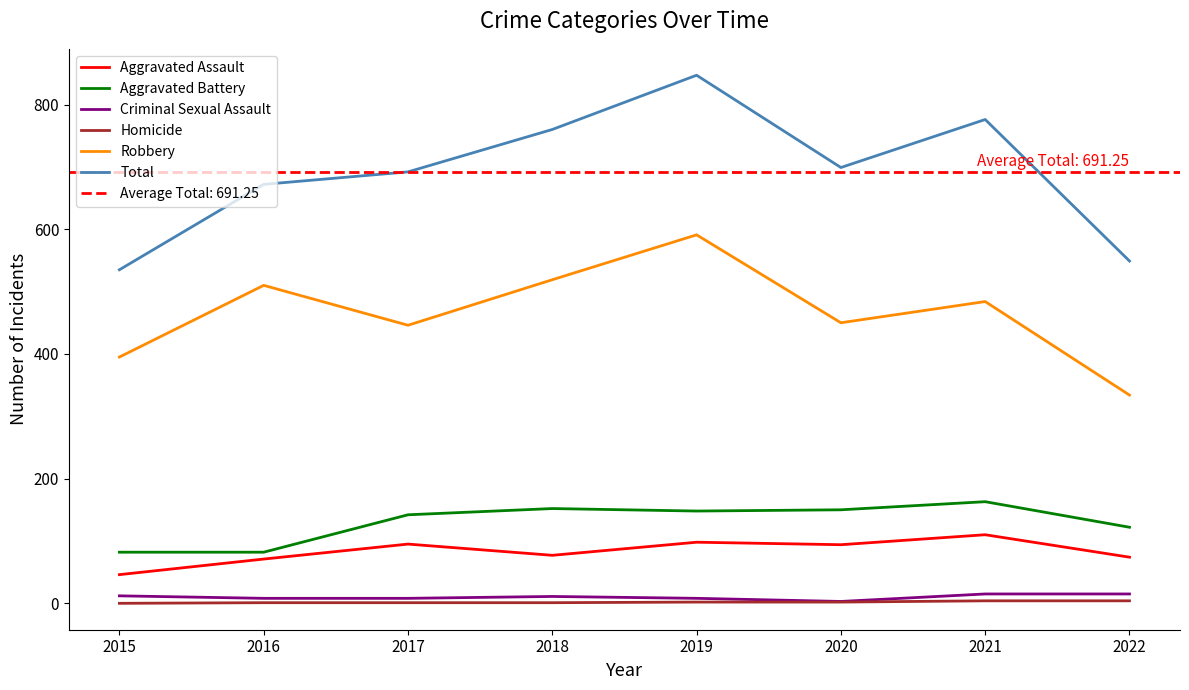

At which category is the sum across all series the highest?

2019